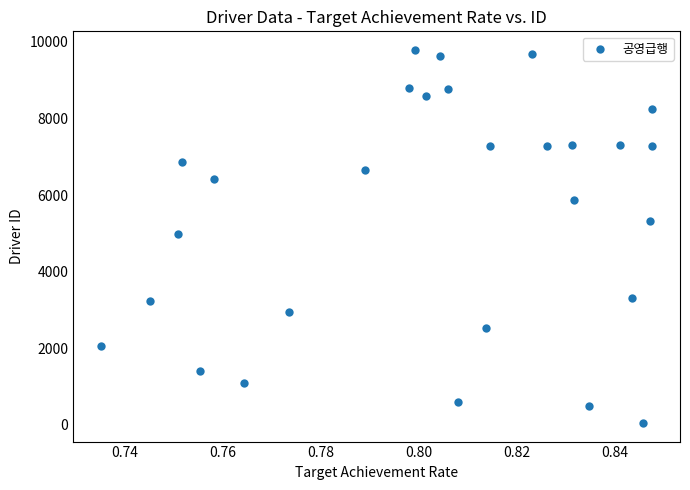

What is the range of Y values (max minus min)?

9742